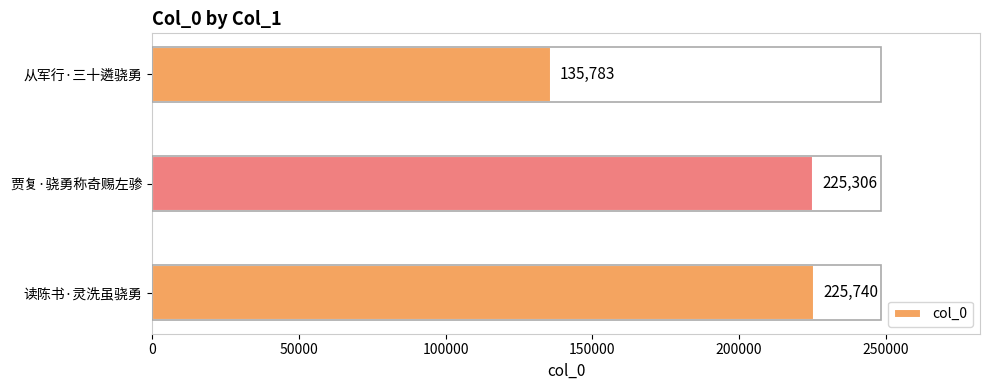

Rank the categories by value from lowest to highest.

从军行·三十遴骁勇, 贾复·骁勇称奇赐左骖, 读陈书·灵洗虽骁勇